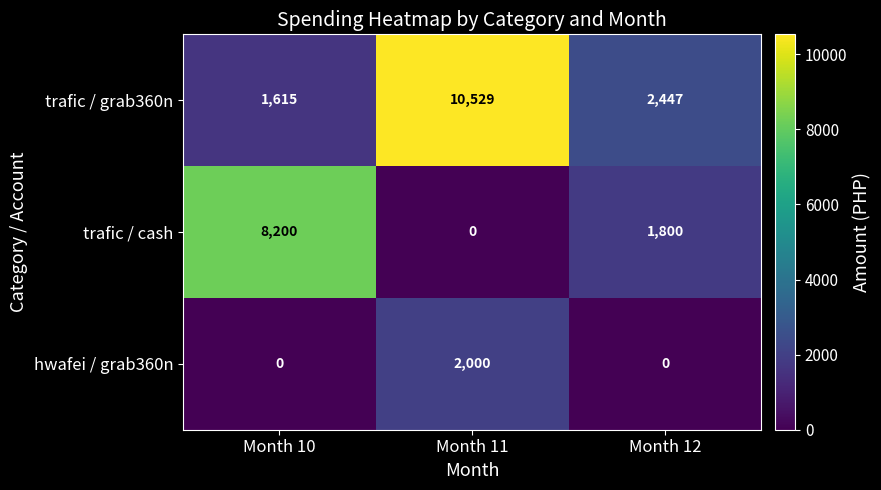

What is the approximate value of trafic / grab360n at Month 11, to the nearest 50?

10550